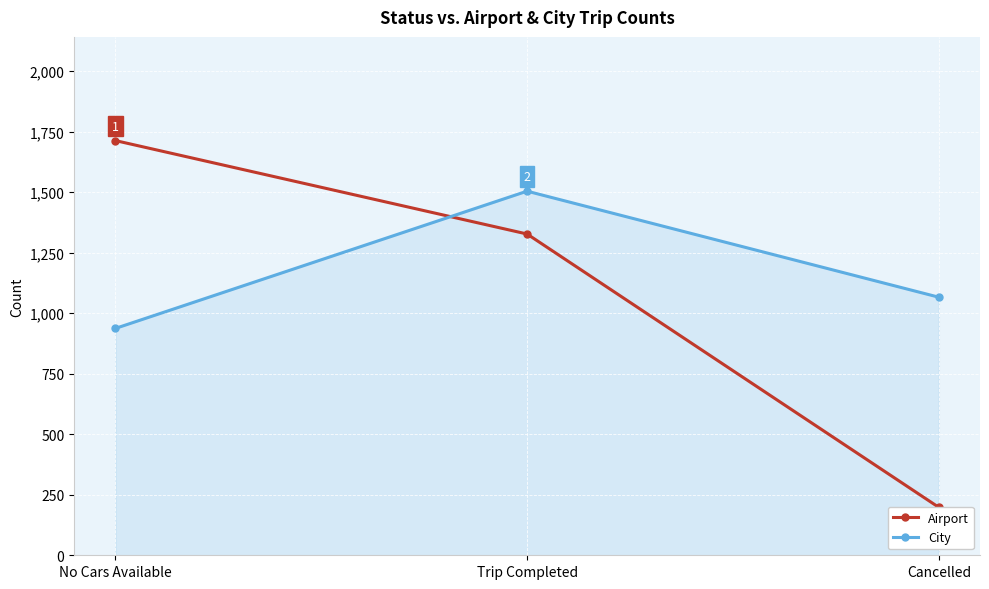

Between No Cars Available and Cancelled, which series saw the biggest shift?

Airport